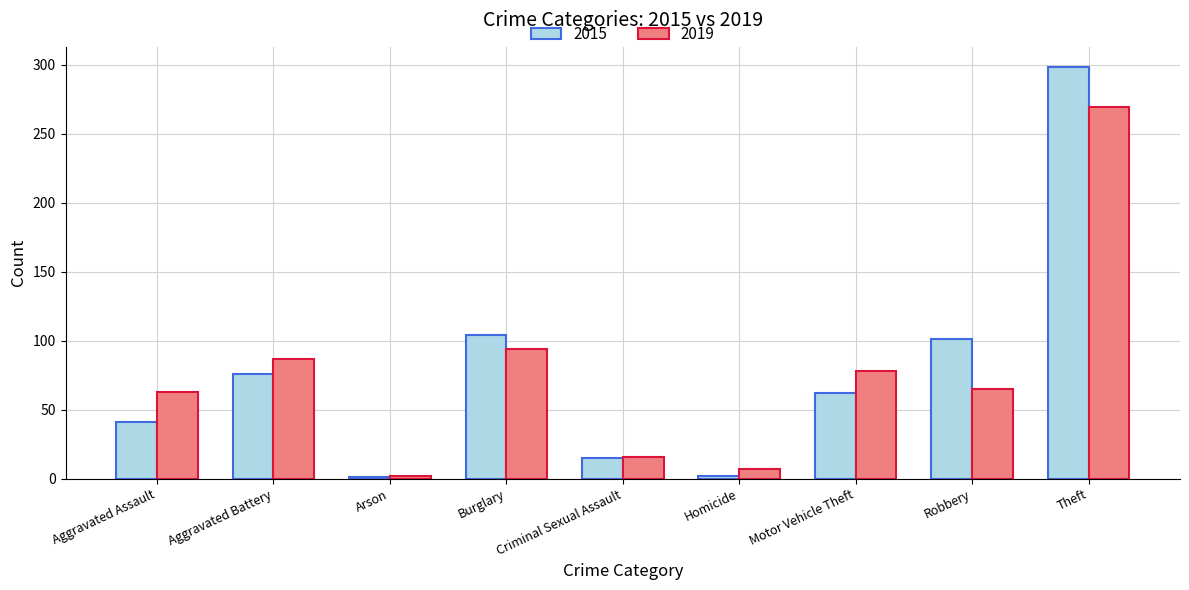

What is the total value across all series at Criminal Sexual Assault?

31